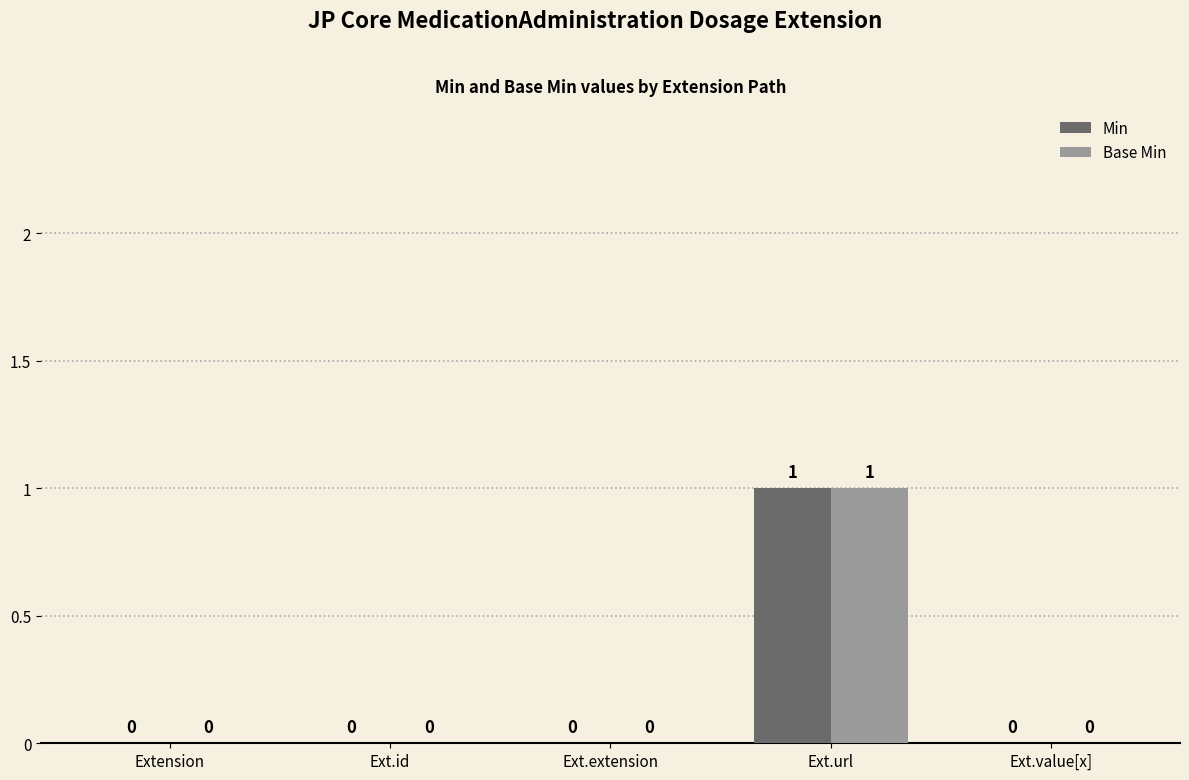

What is the total value across all series at Ext.url?

2